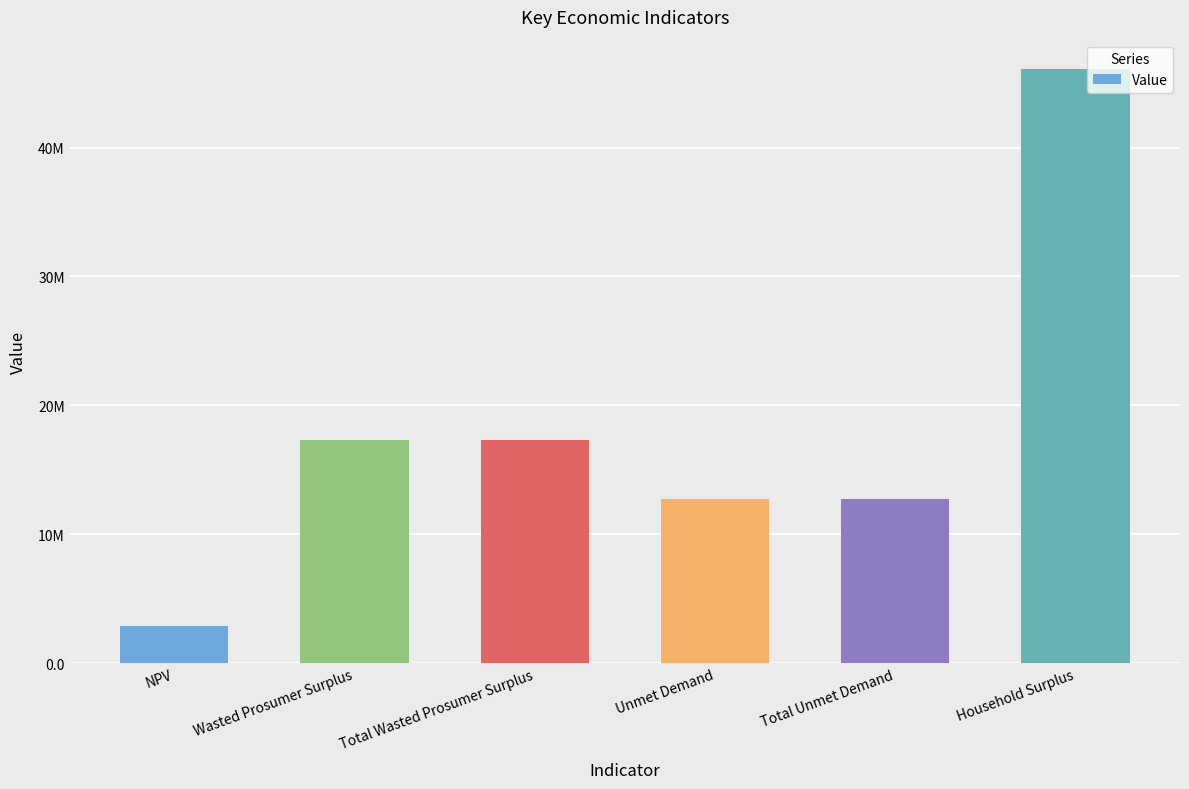

What is the change in value from Wasted Prosumer Surplus to Total Unmet Demand?

-4522841.2